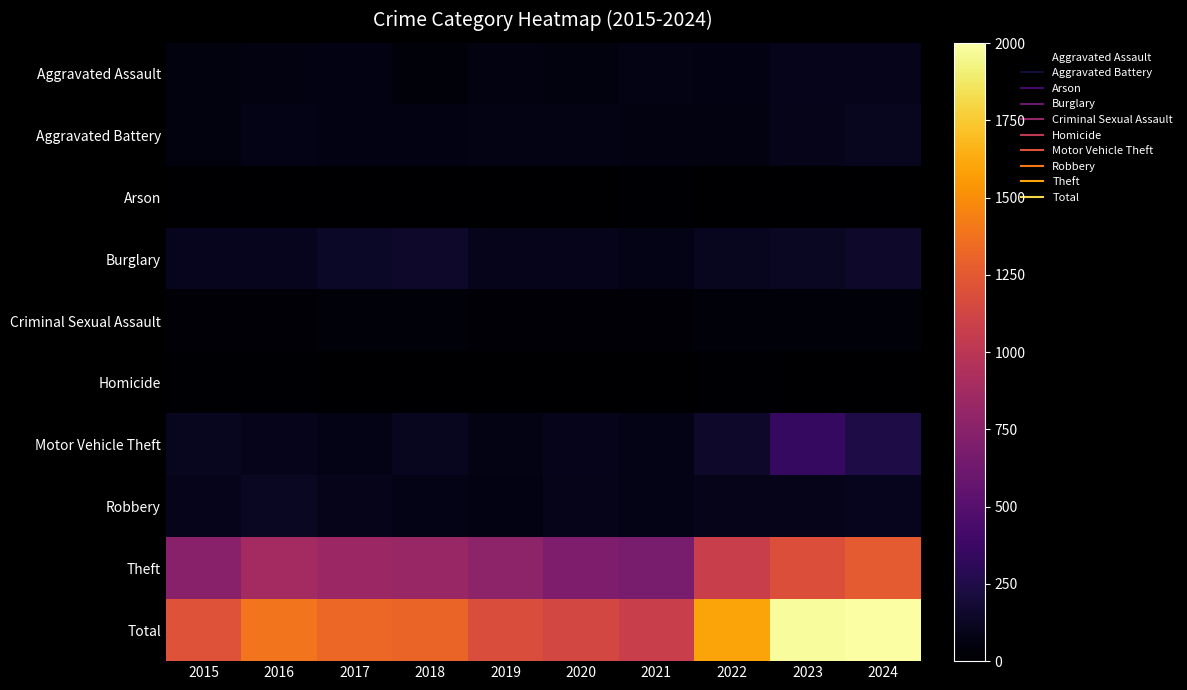

Between 2019 and 2022, which is larger?

2022